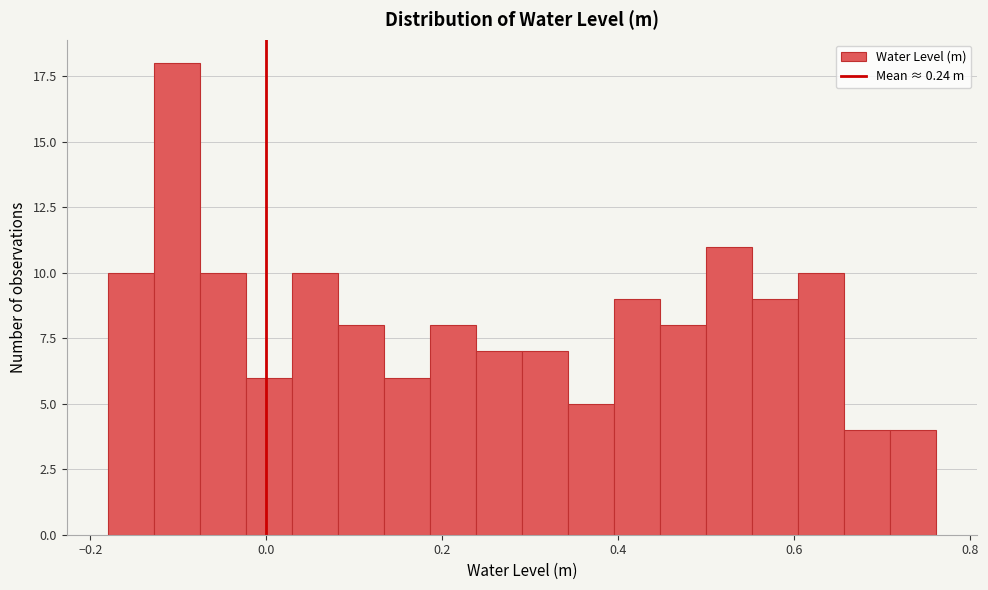

Read against the x-axis, roughly where is the centre of the tallest bar?

-0.10